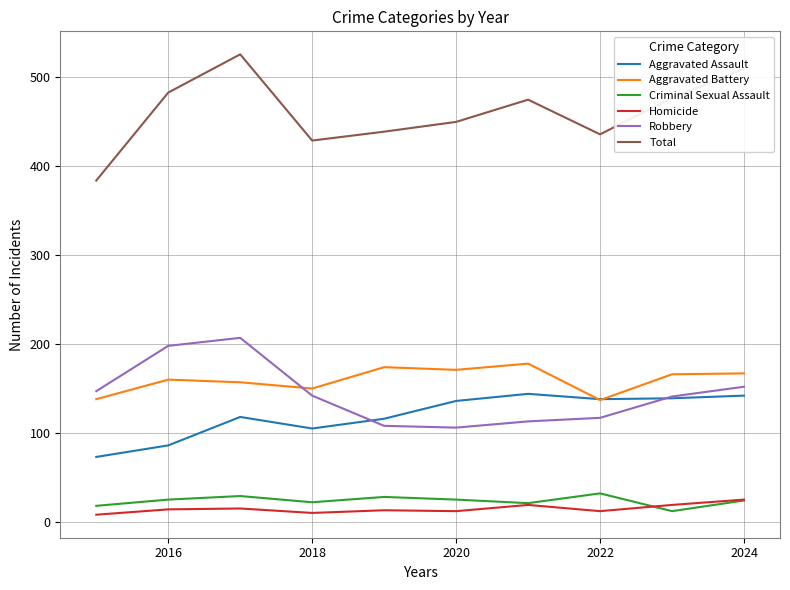

True or false: Criminal Sexual Assault and Aggravated Assault cross at least once.

False